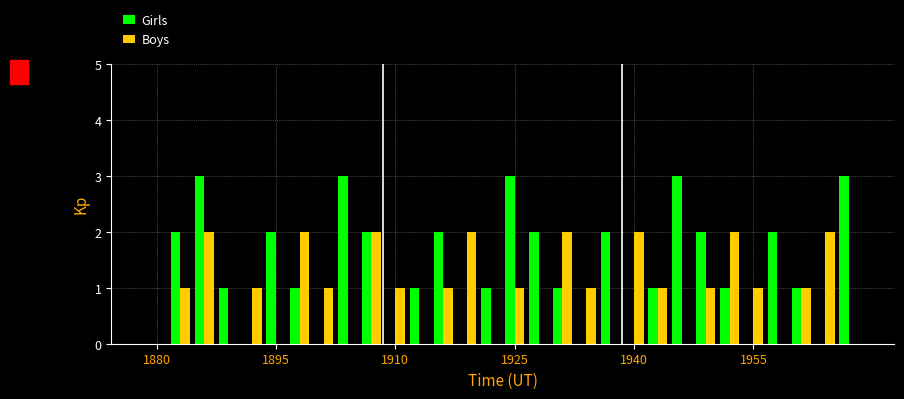

How many categories are shown in the chart?

30